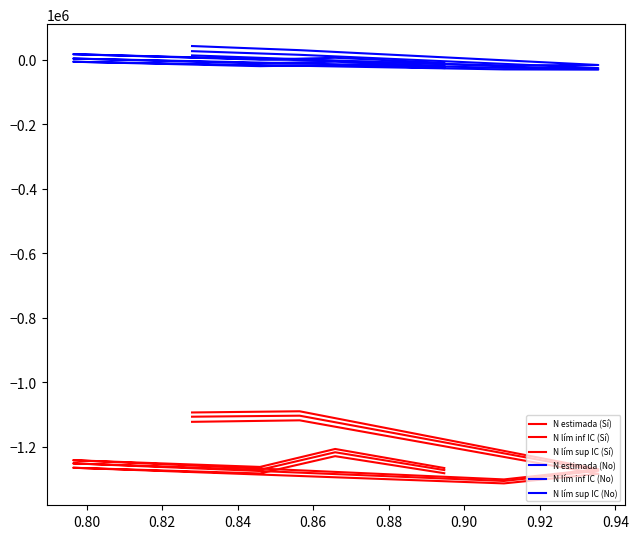

True or false: N lím sup IC (No) and N lím inf IC (No) cross at least once.

False